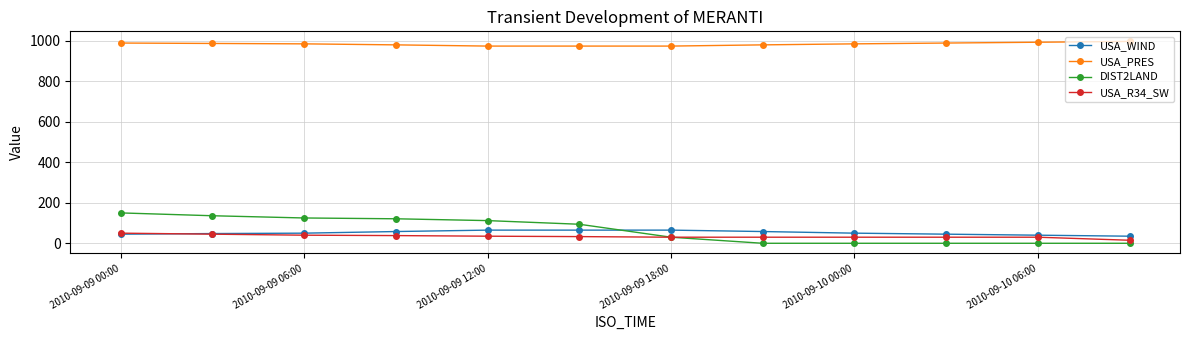

Which series has the widest spread of values?

DIST2LAND